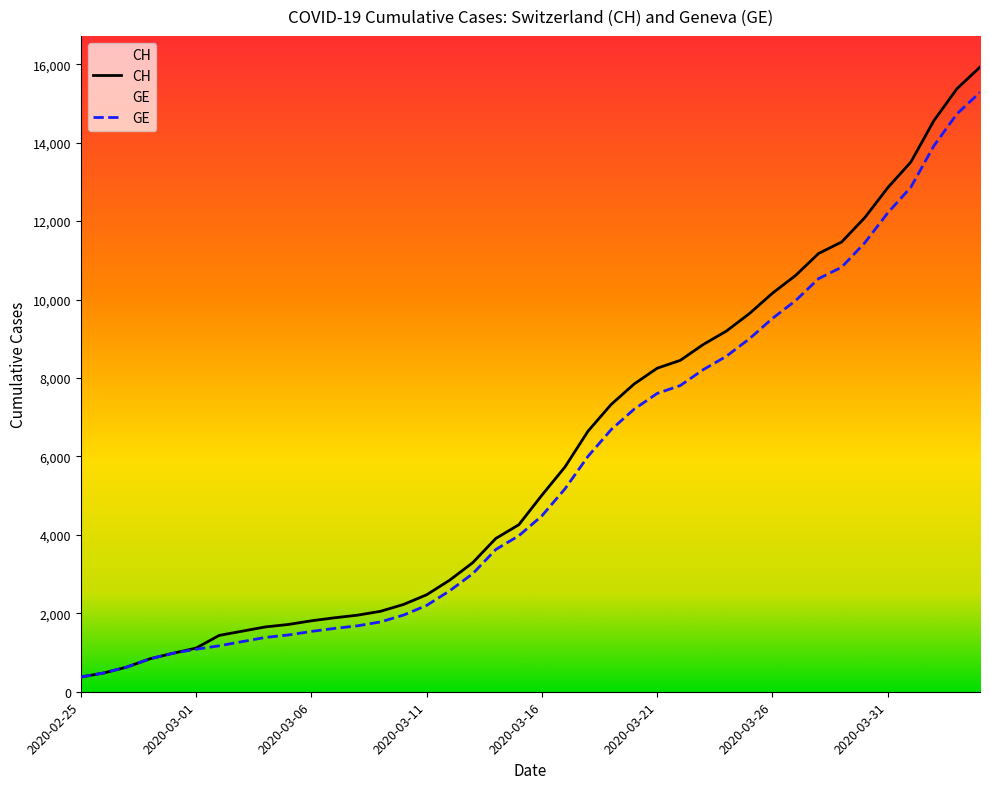

What is the total value across all series at 2020-03-16?

9497